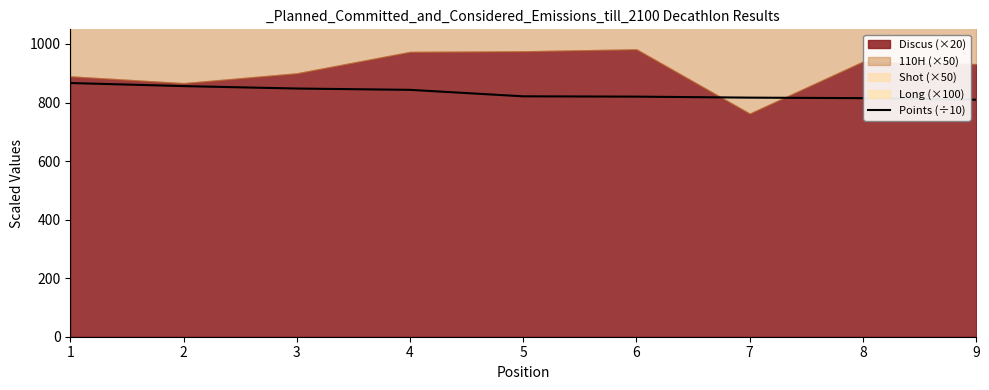

Which has a higher value, 6 or 2?

2